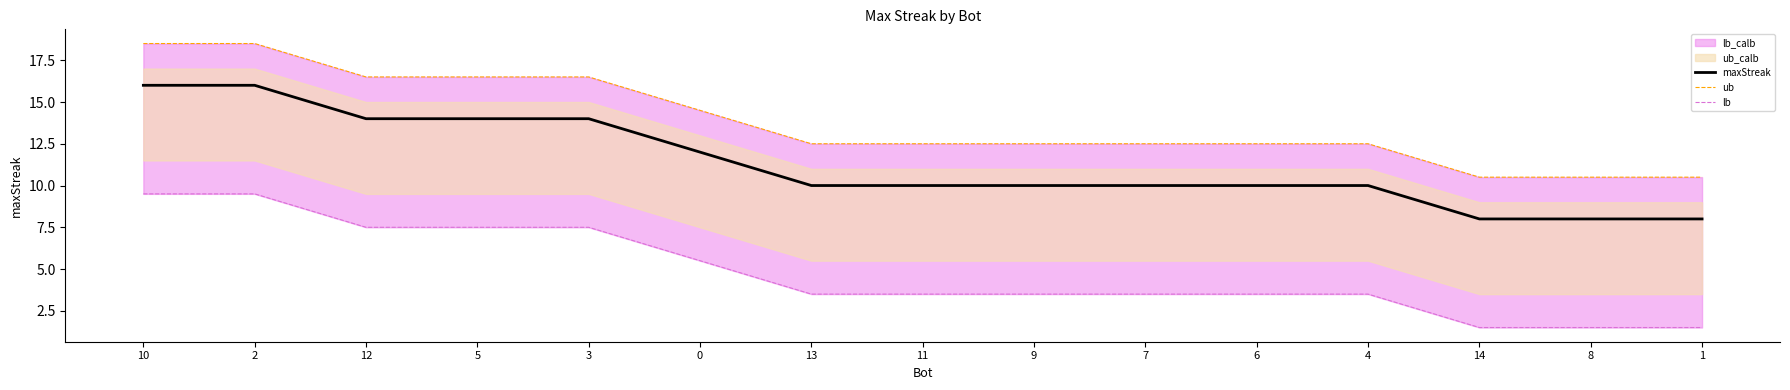

The maxStreak series shows 14 at 6. True or false?

False